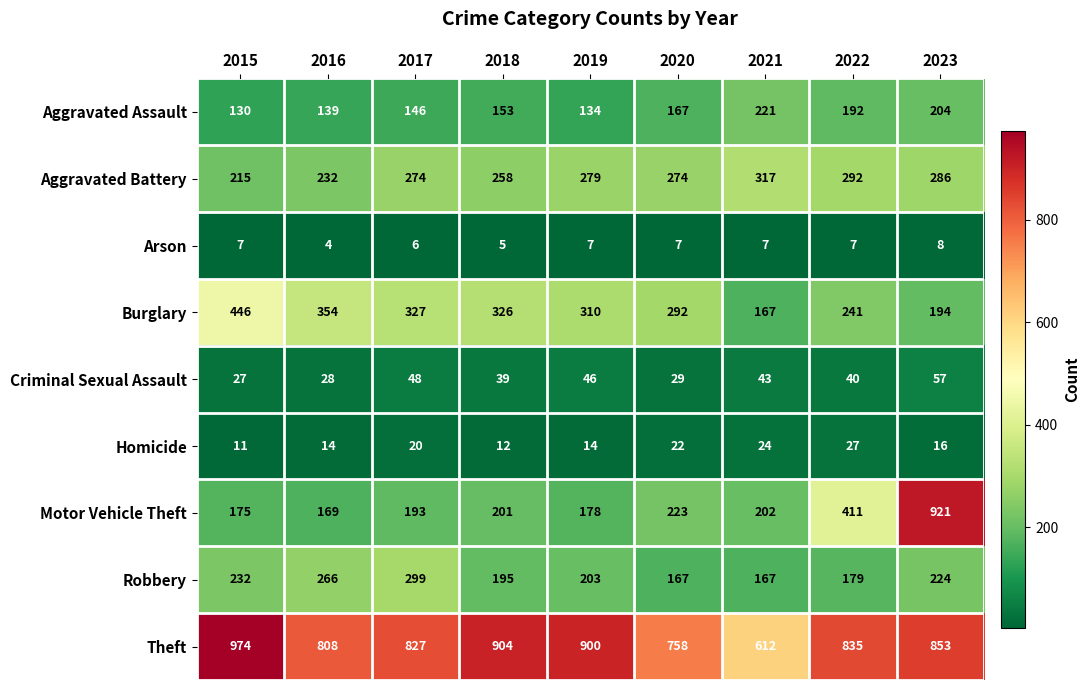

What is the difference between the maximum and minimum values in the Aggravated Assault series?

91